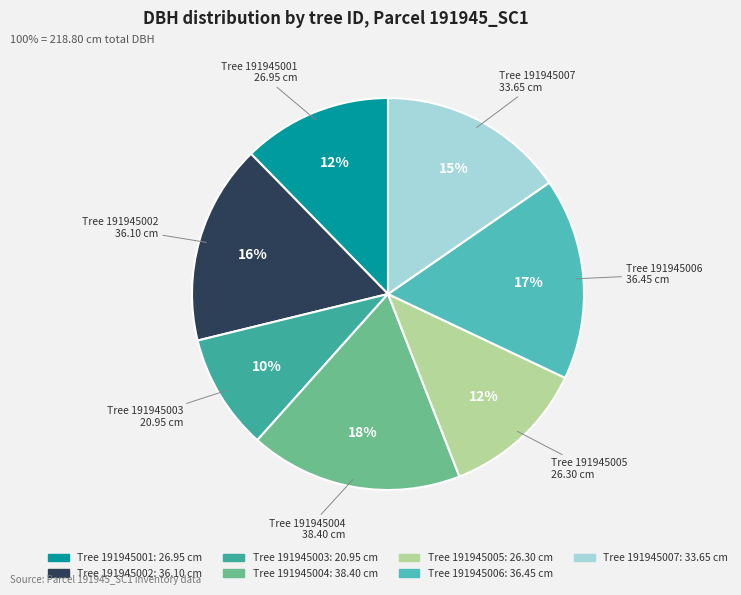

To the nearest percent, what is the average slice percentage?

14%